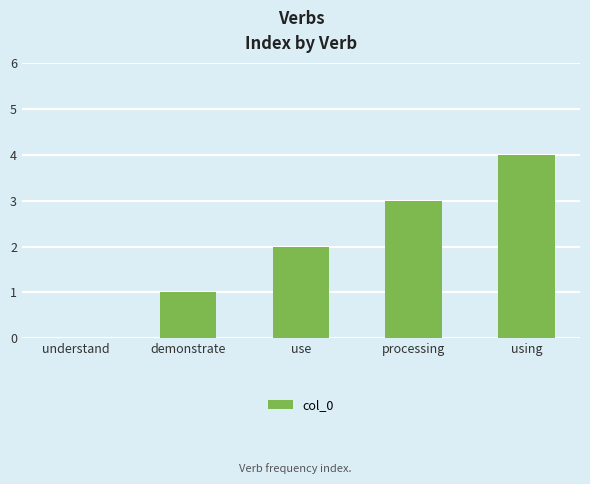

True or false: the data shows 4 at using.

True